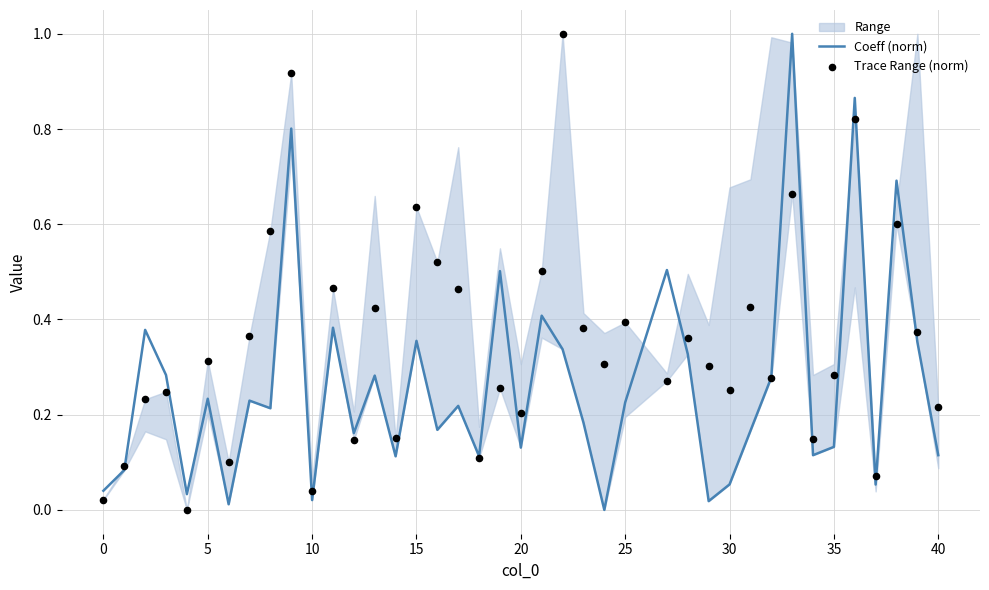

Which series contains the highest Y value?

Coeff (norm)